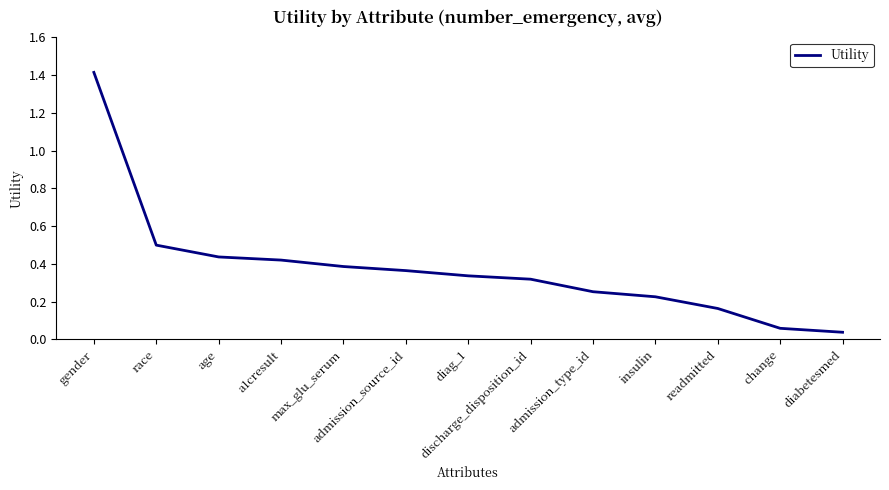

Which label corresponds to the largest value in the chart?

gender